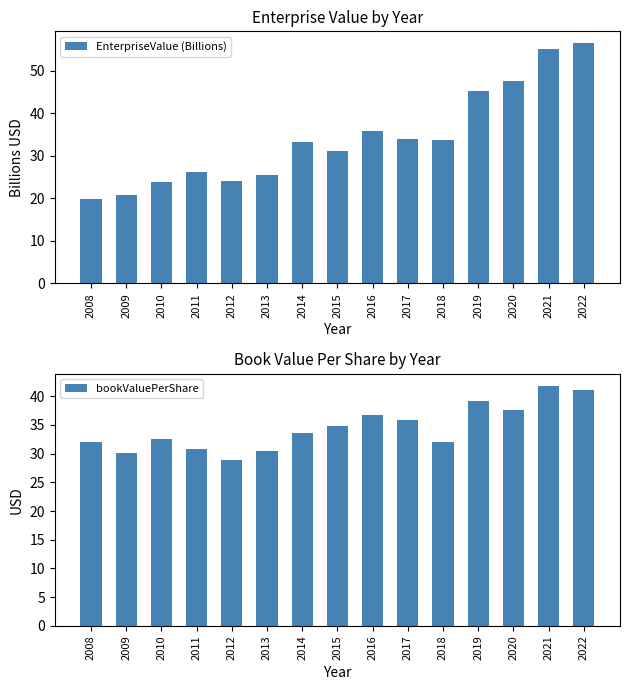

What is the minimum value for bookValuePerShare?

28.9